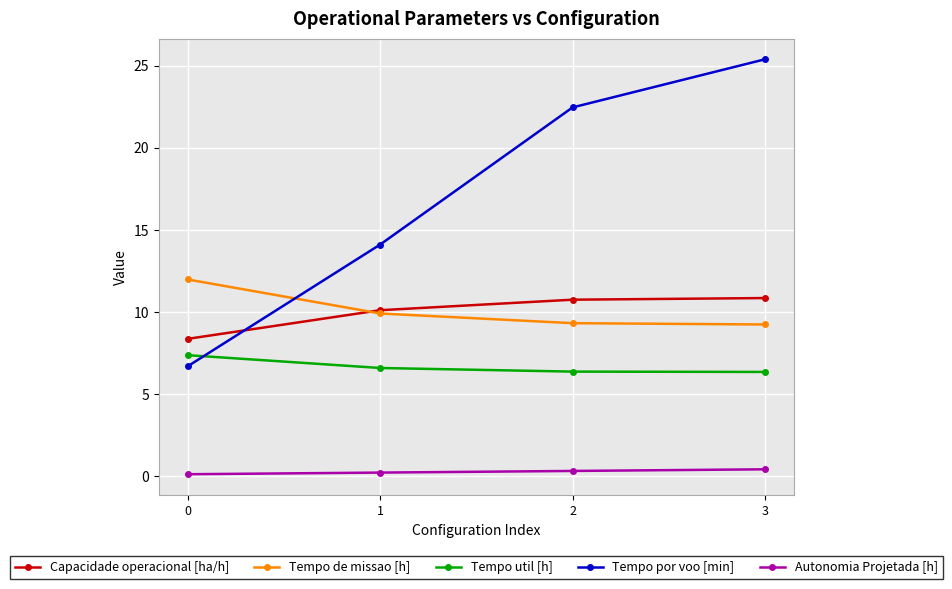

At which category is the sum across all series the highest?

3